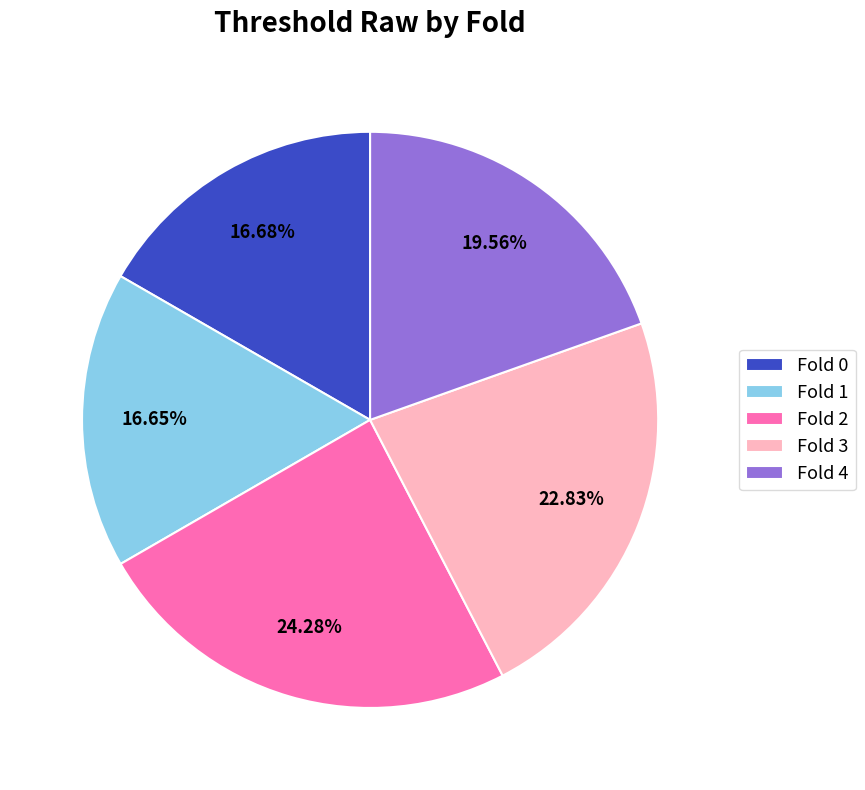

Between Fold 1 and Fold 3, which is larger?

Fold 3